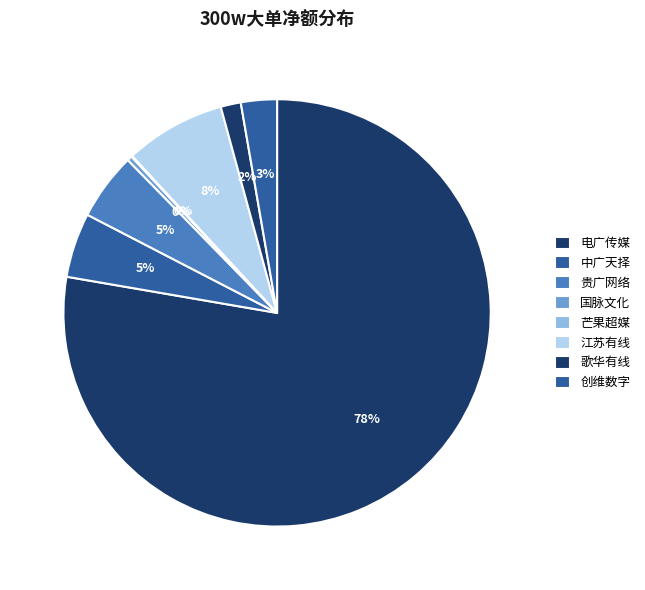

Is it true that 贵广网络 is 17% of the pie?

False